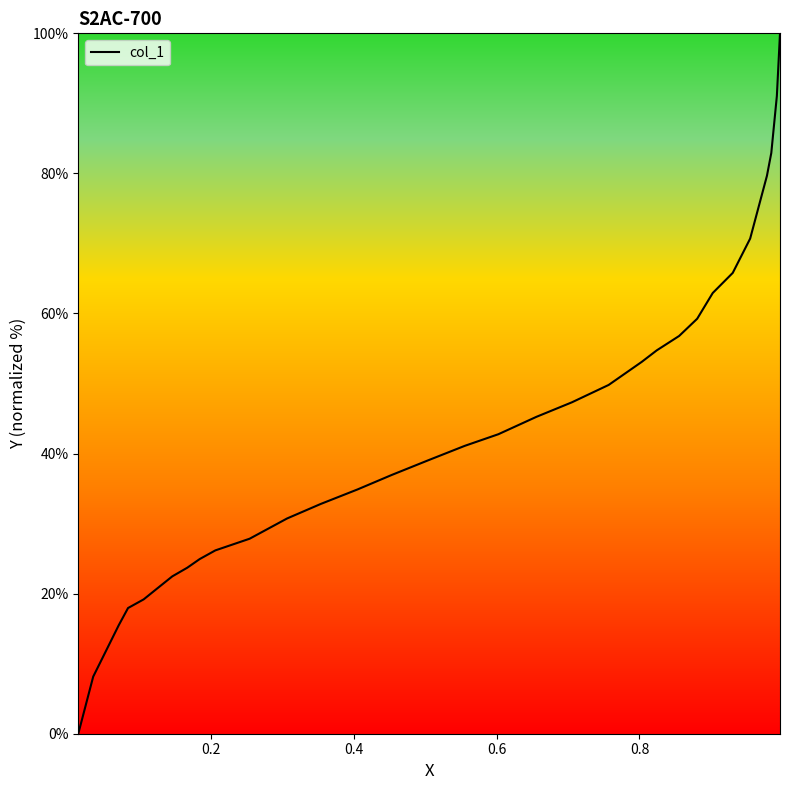

What is the greatest value displayed?

100.0